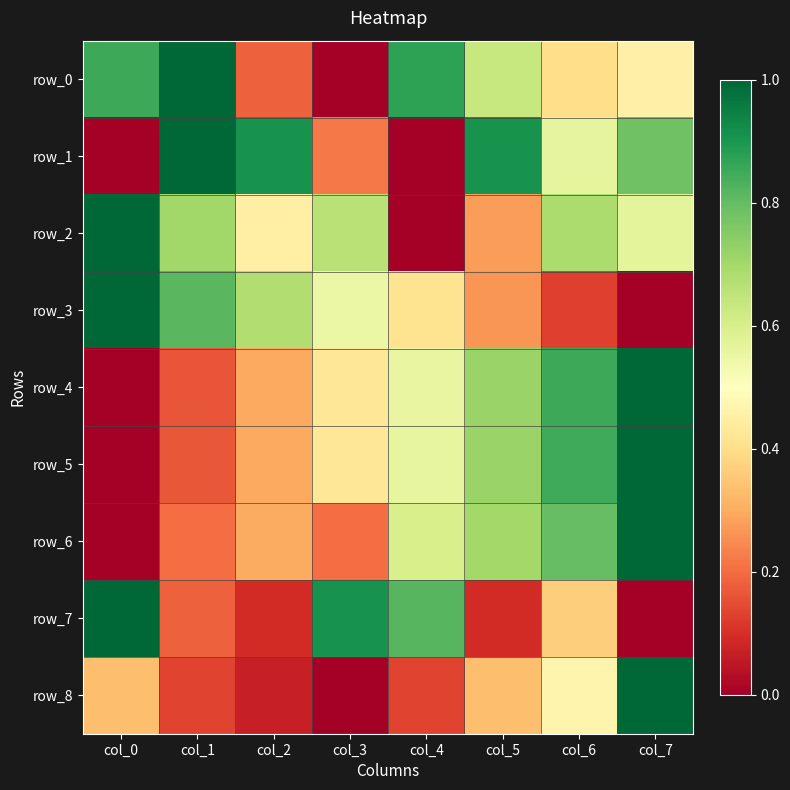

The row_6 series shows 1.0 at col_7. True or false?

True